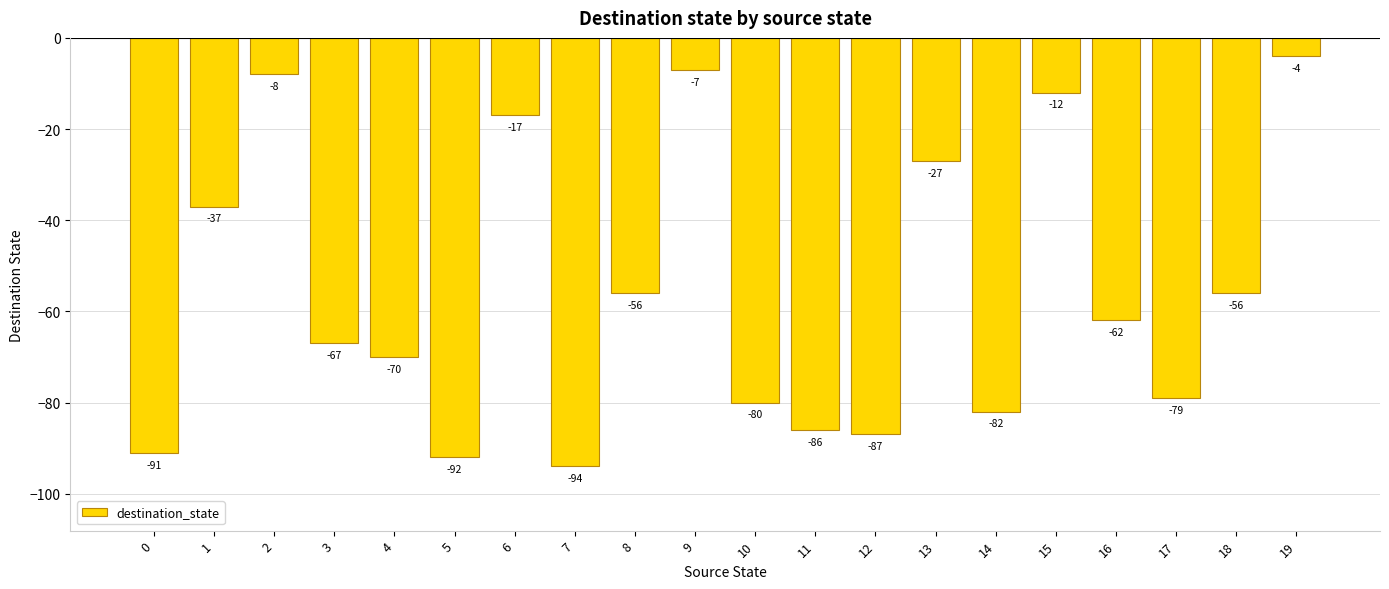

What value does the data have at 6, to the nearest 10?

-20